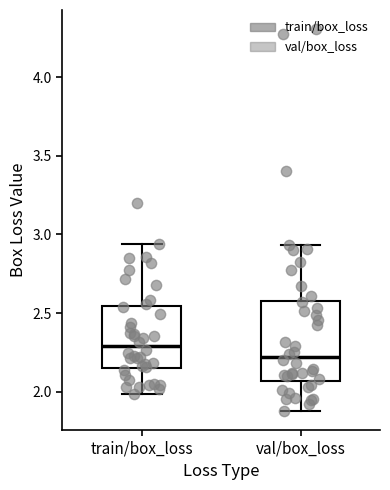

Which box has the lowest median line?

val/box_loss